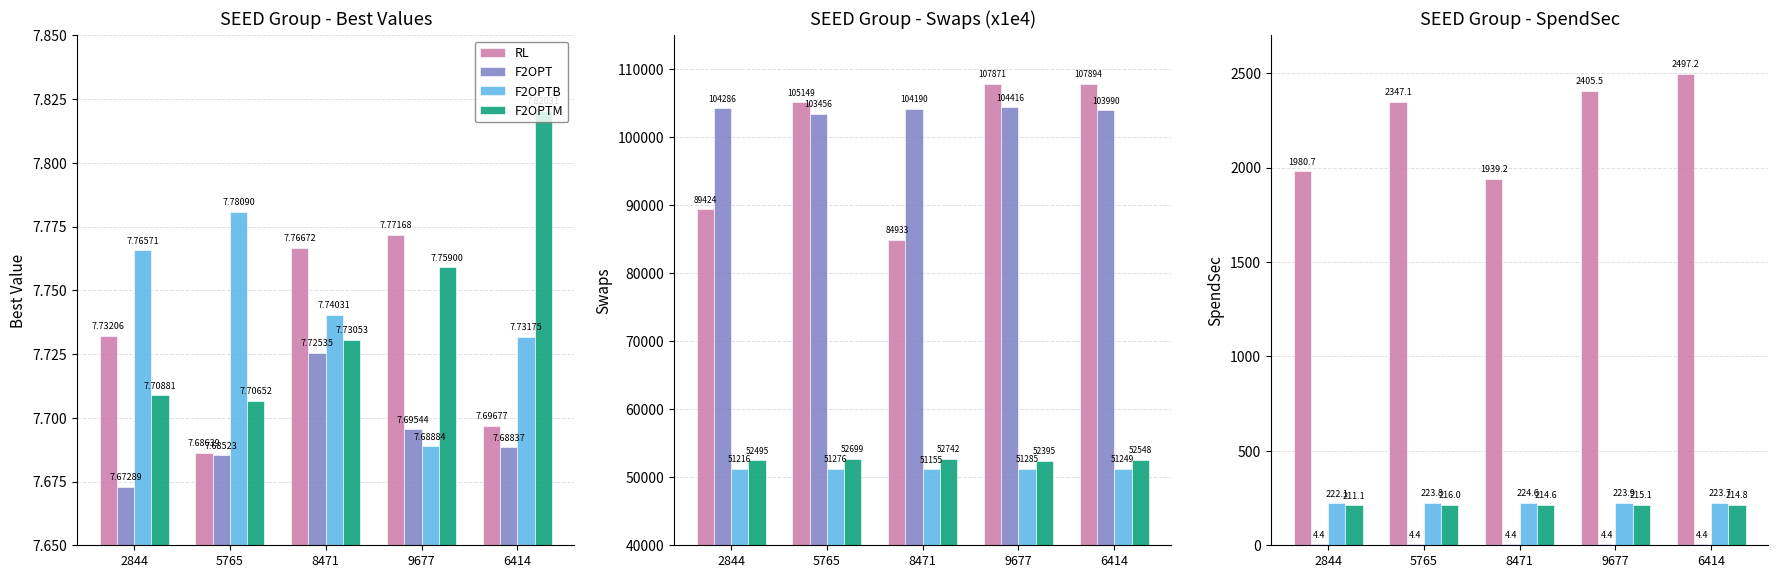

Reading left to right, transcribe all the data shown in this chart.

RL: 1980.7	2347.1	1939.2	2405.5	2497.2
F2OPT: 4.4	4.4	4.4	4.4	4.4
F2OPTB: 222.1	223.8	224.6	223.9	223.7
F2OPTM: 211.1	216.0	214.6	215.1	214.8